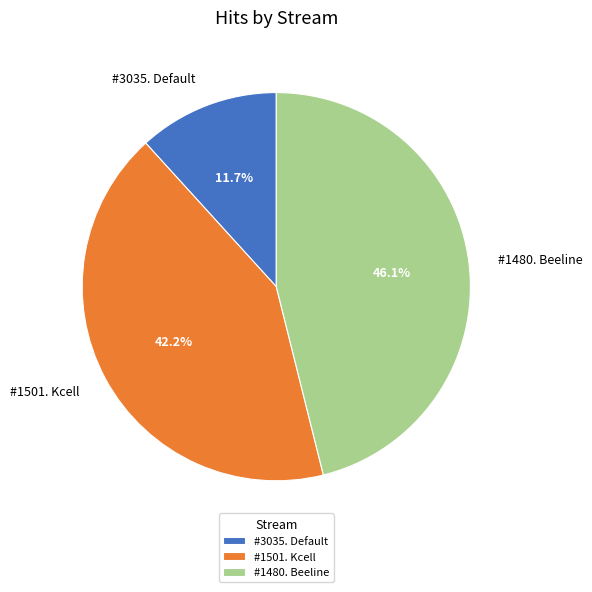

To the nearest percent, what is the average slice percentage?

33%